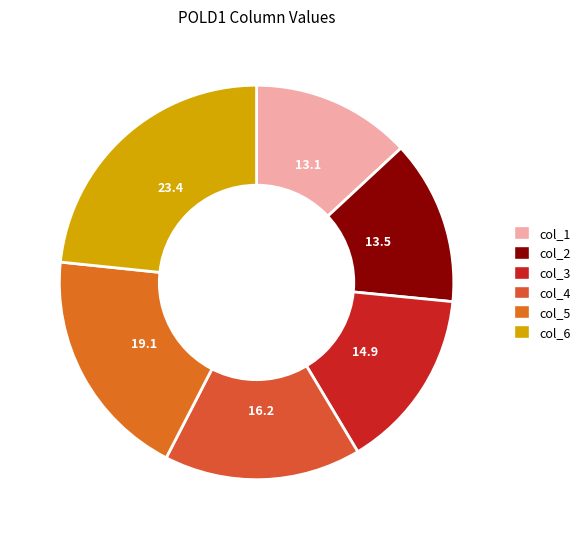

How many segments does this pie chart have?

6